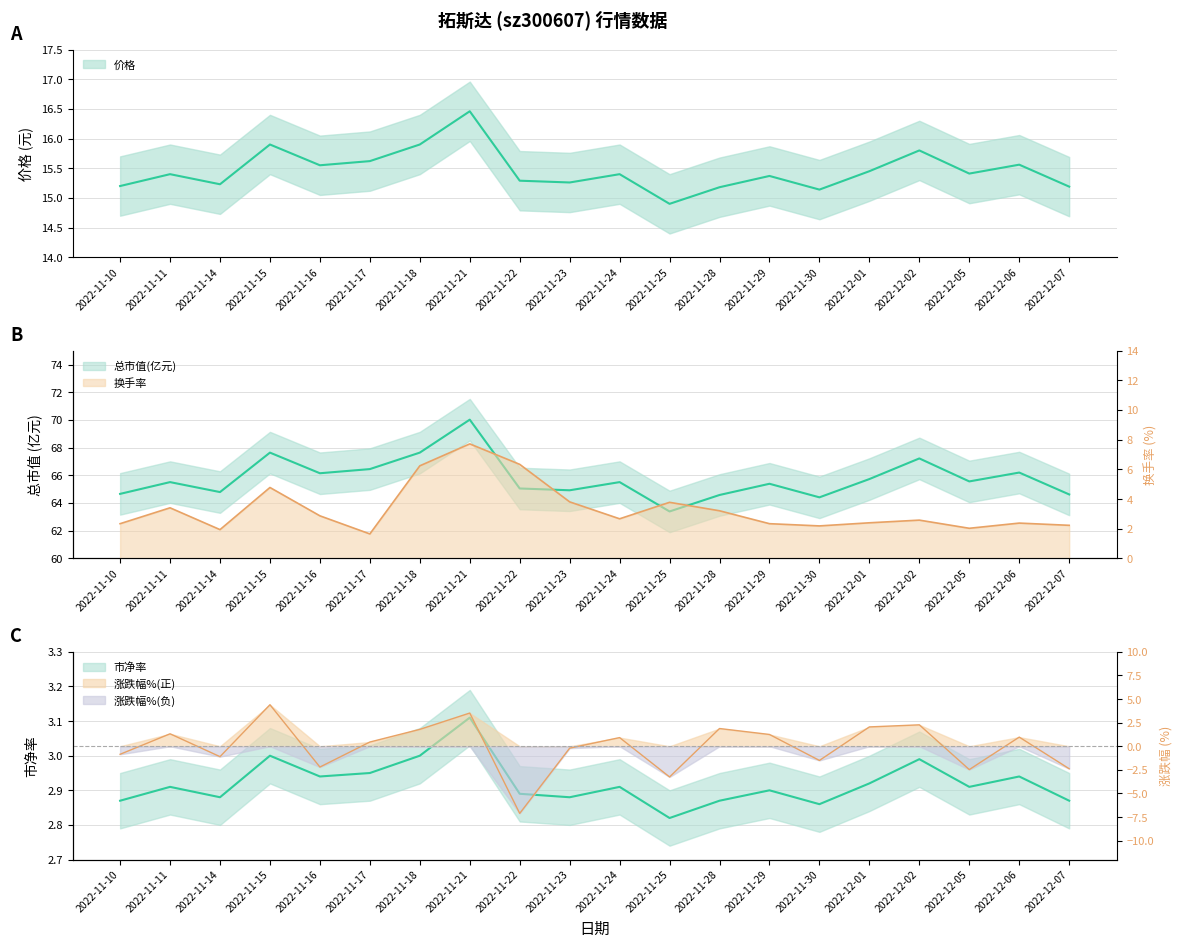

What value does the 换手率 series have at 2022-11-21?

7.7